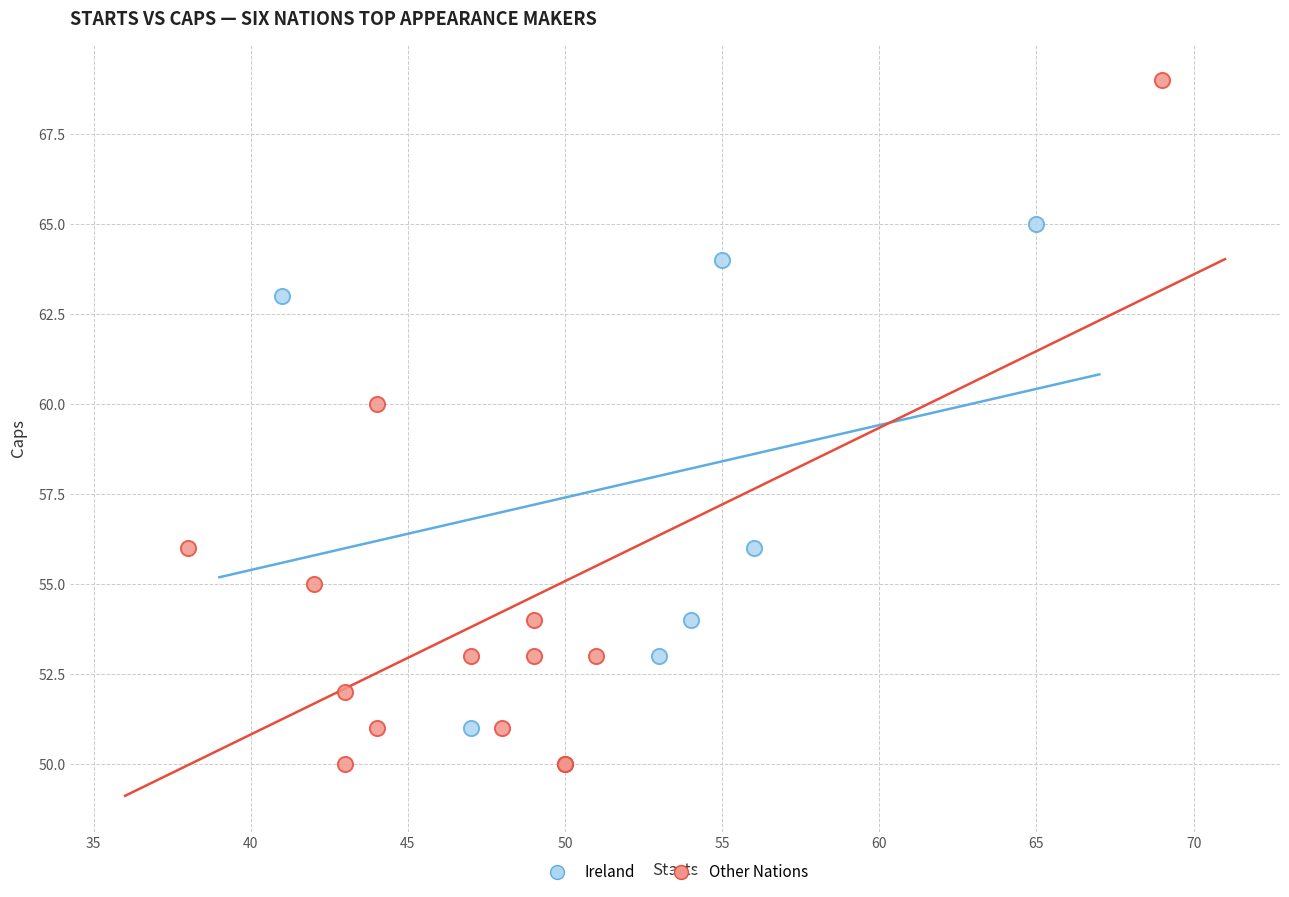

Which series contains the highest Y value?

Other Nations